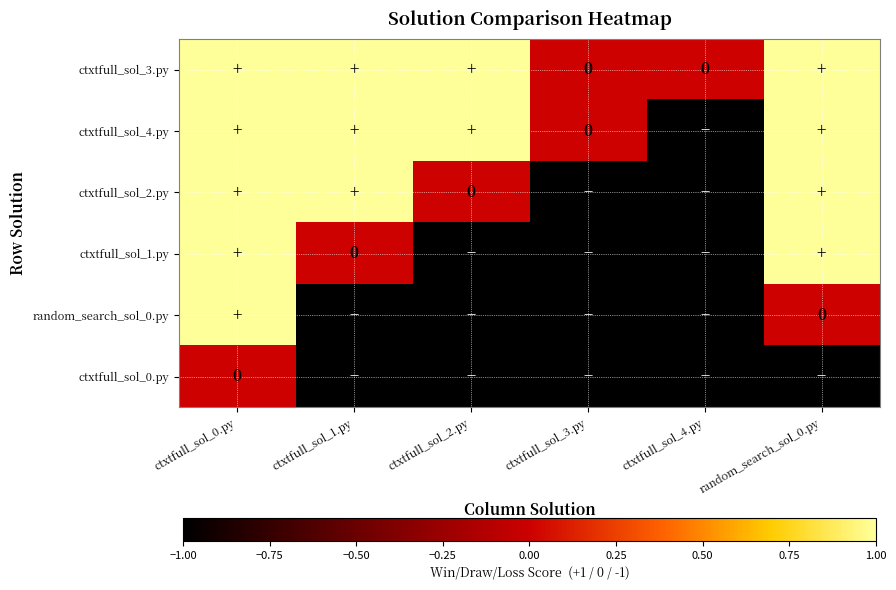

Between ctxtfull_sol_4.py and ctxtfull_sol_0.py, which is larger?

ctxtfull_sol_0.py